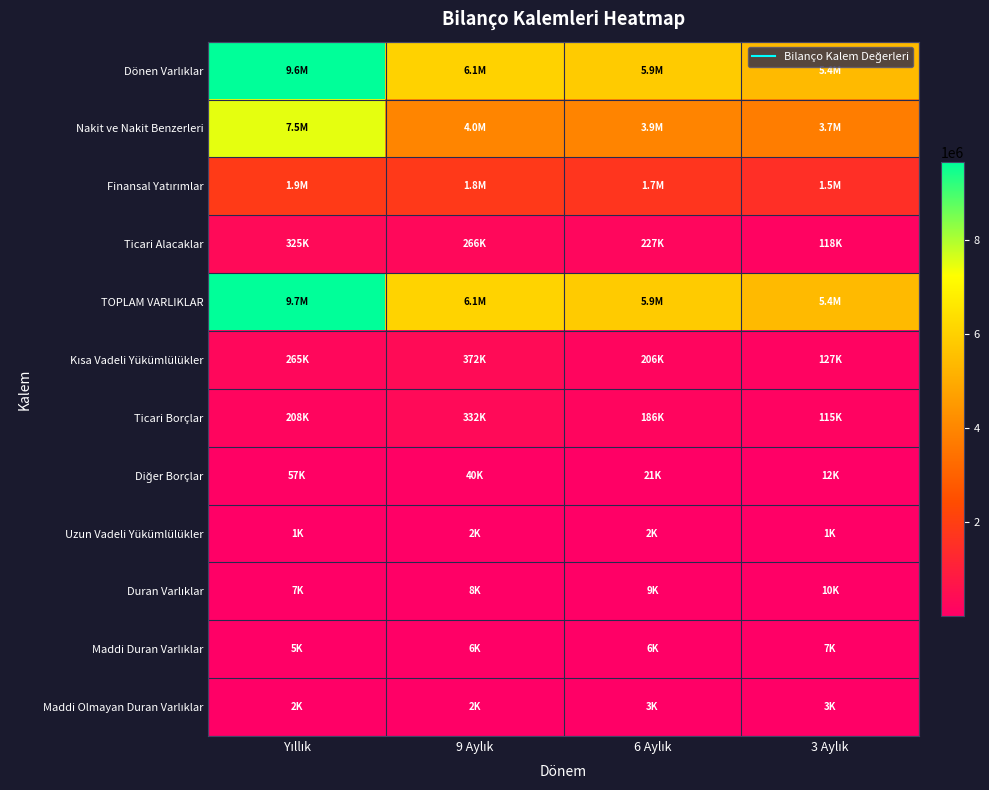

How many series are shown in this chart?

12